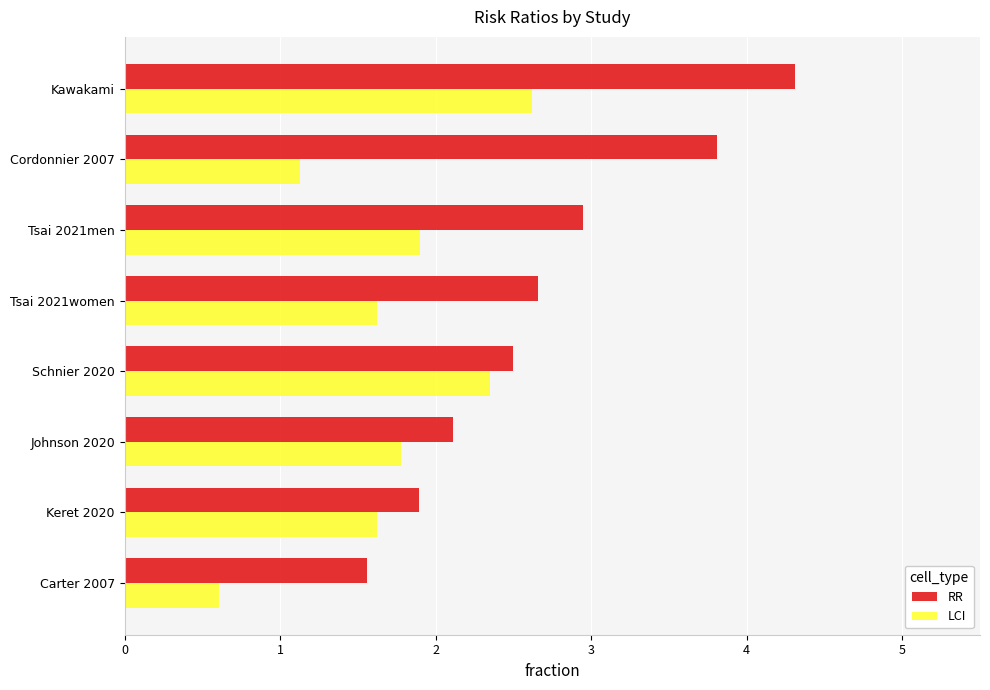

How many data points in RR are above 2?

6